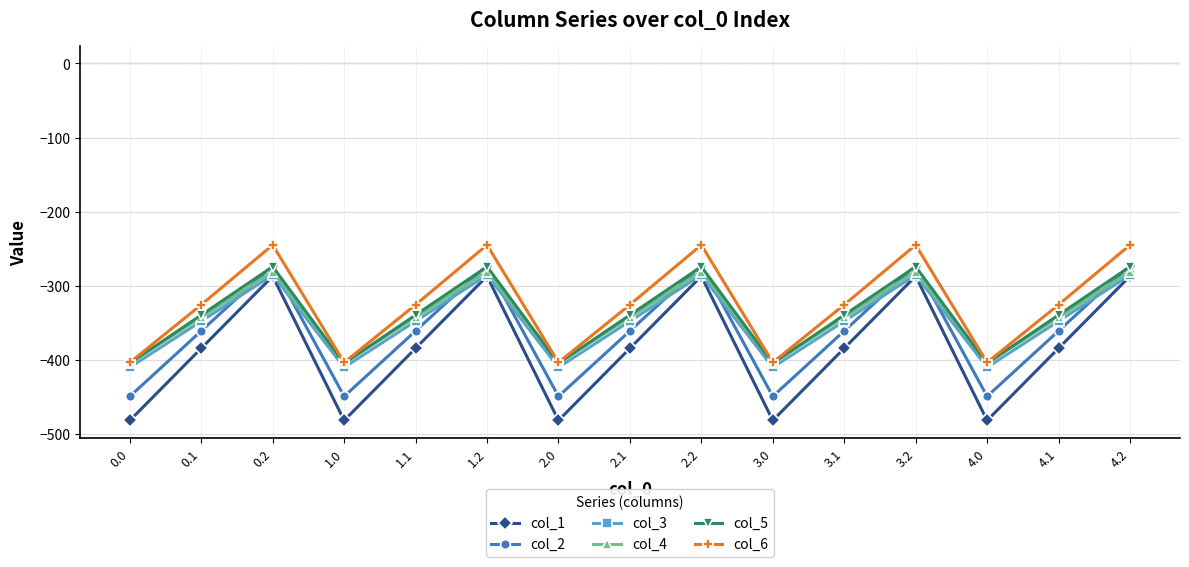

Which series ends up on top after the final intersection of col_4 and col_2?

col_2